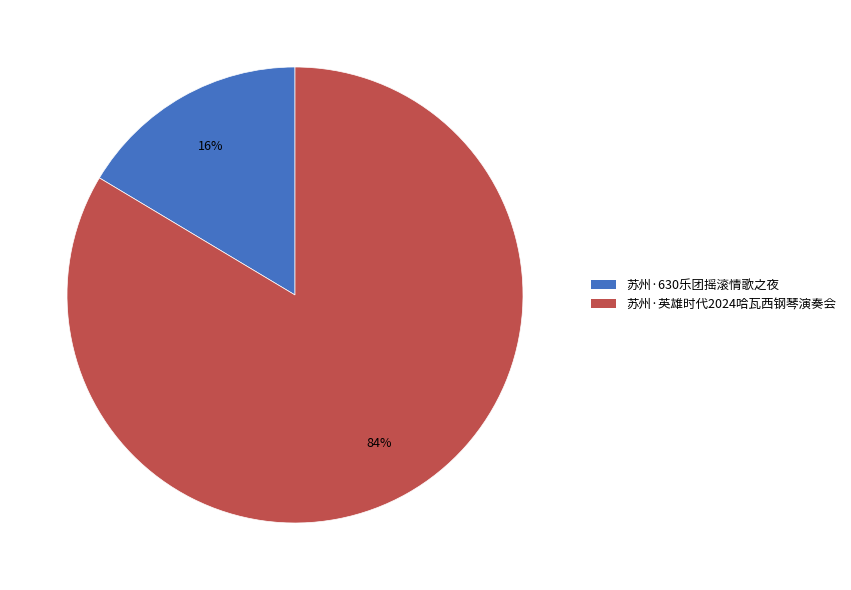

To the nearest percent, what is the average slice percentage?

50%